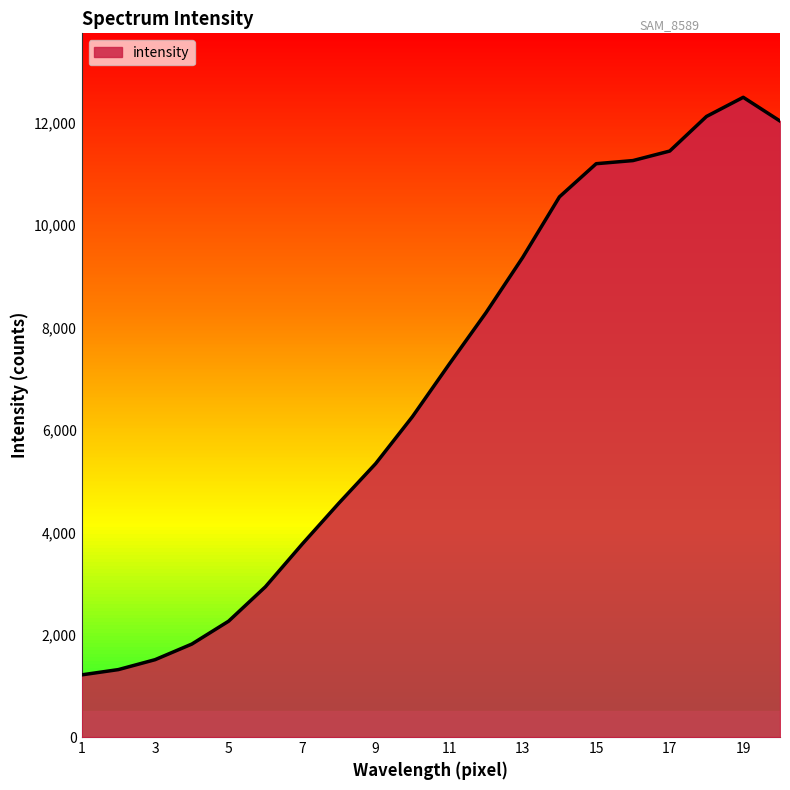

What is the minimum value shown in the chart?

1215